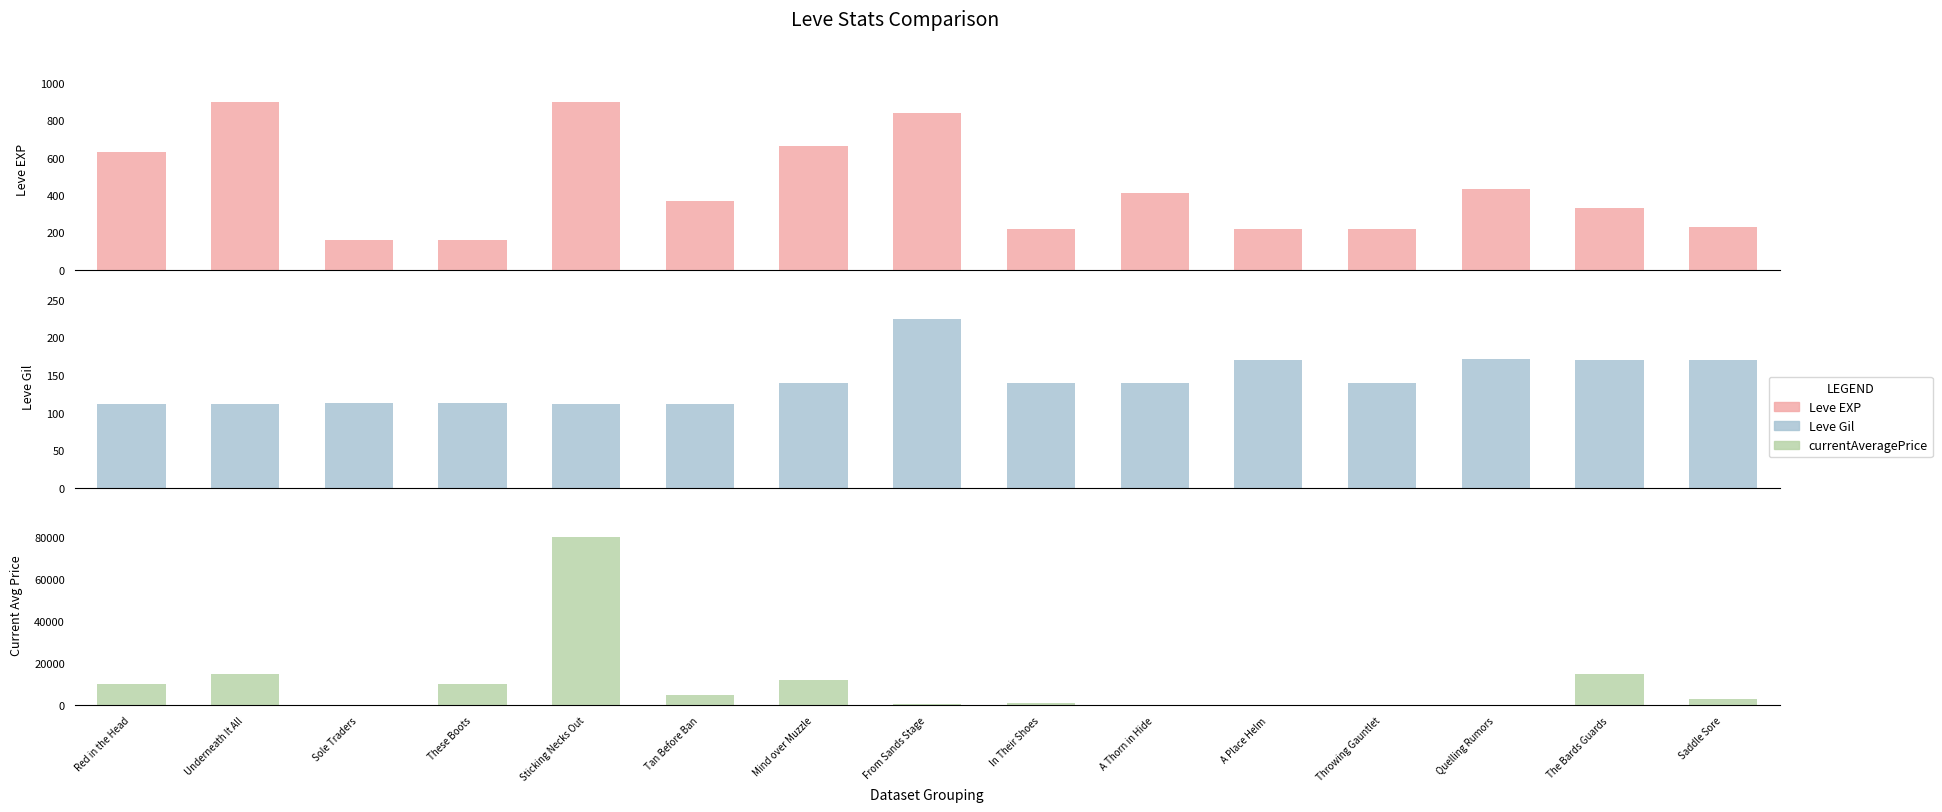

What is the sum of the Leve Gil values at The Bards Guards and Throwing Gauntlet?

310